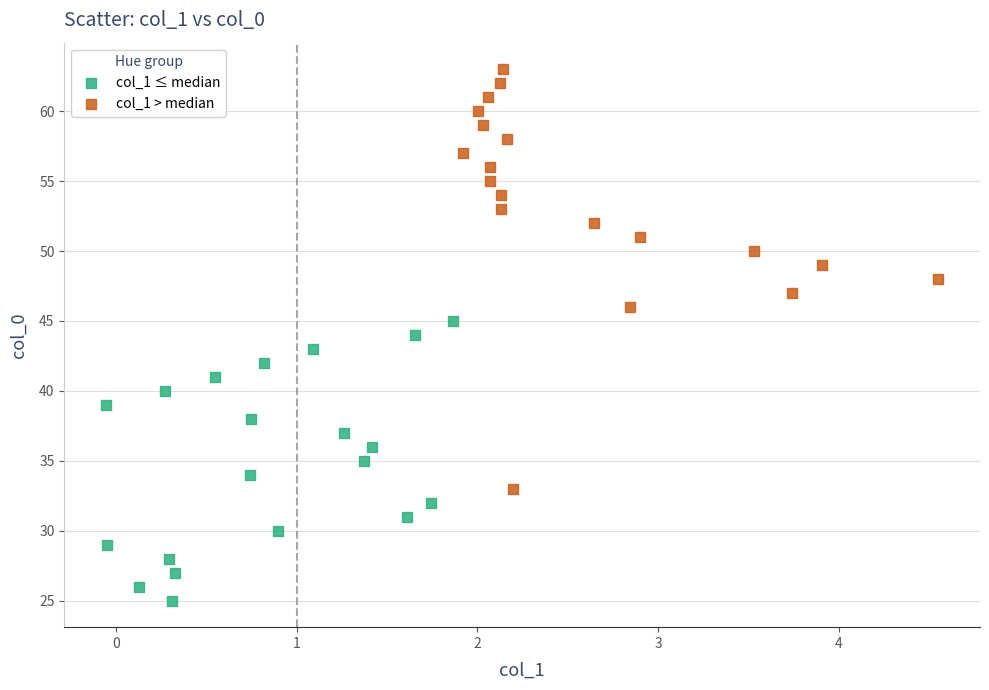

Which series reaches the minimum Y coordinate?

col_1 ≤ median